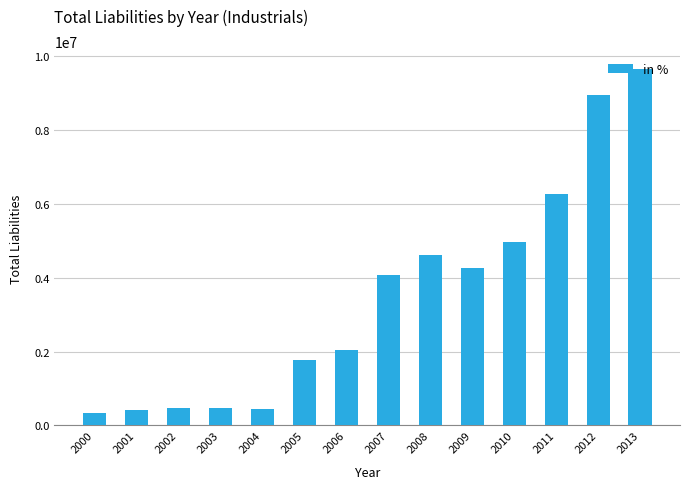

What is the change in value from 2003 to 2005?

+1297371